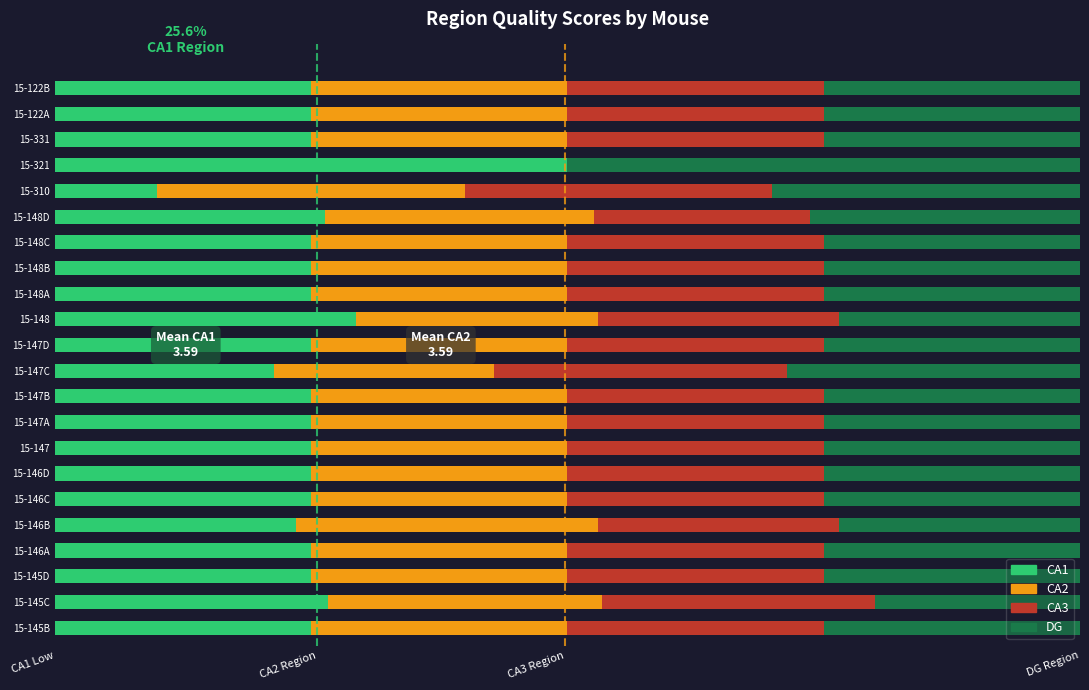

What are all the series names shown in the legend?

CA1, CA2, CA3, DG